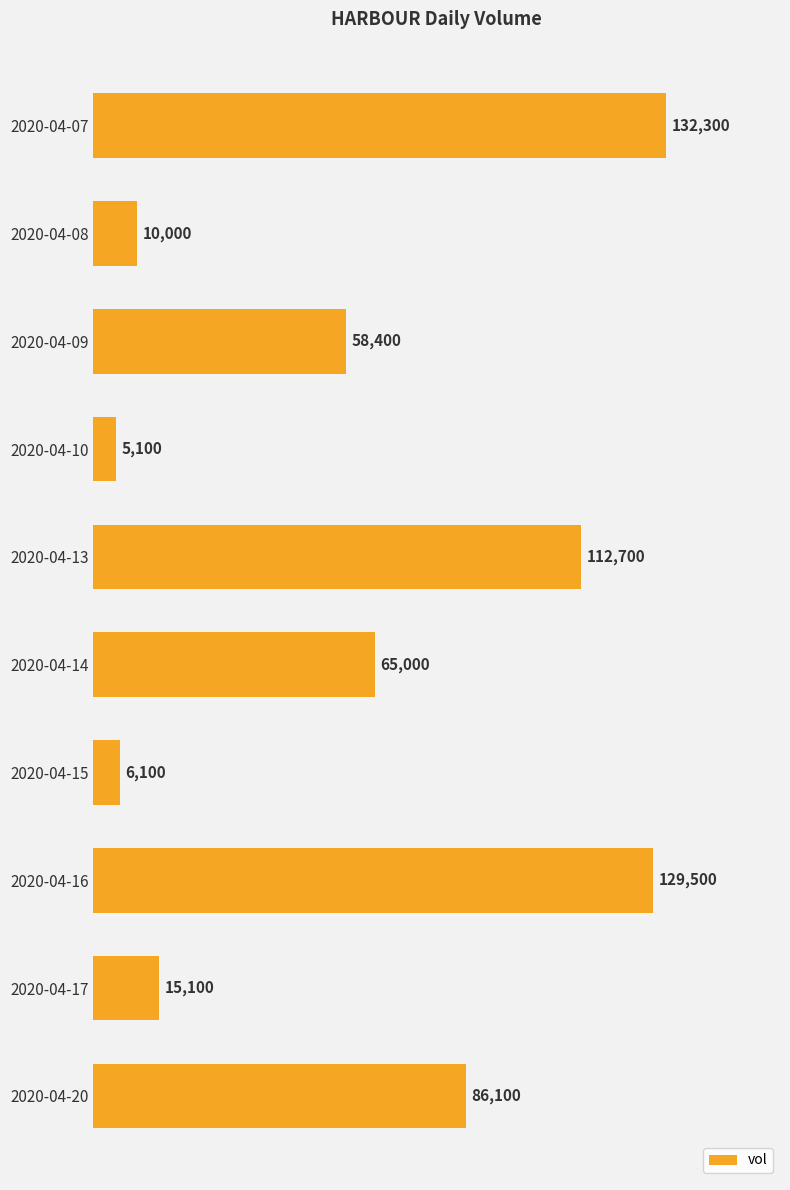

How many values are below 65000?

5